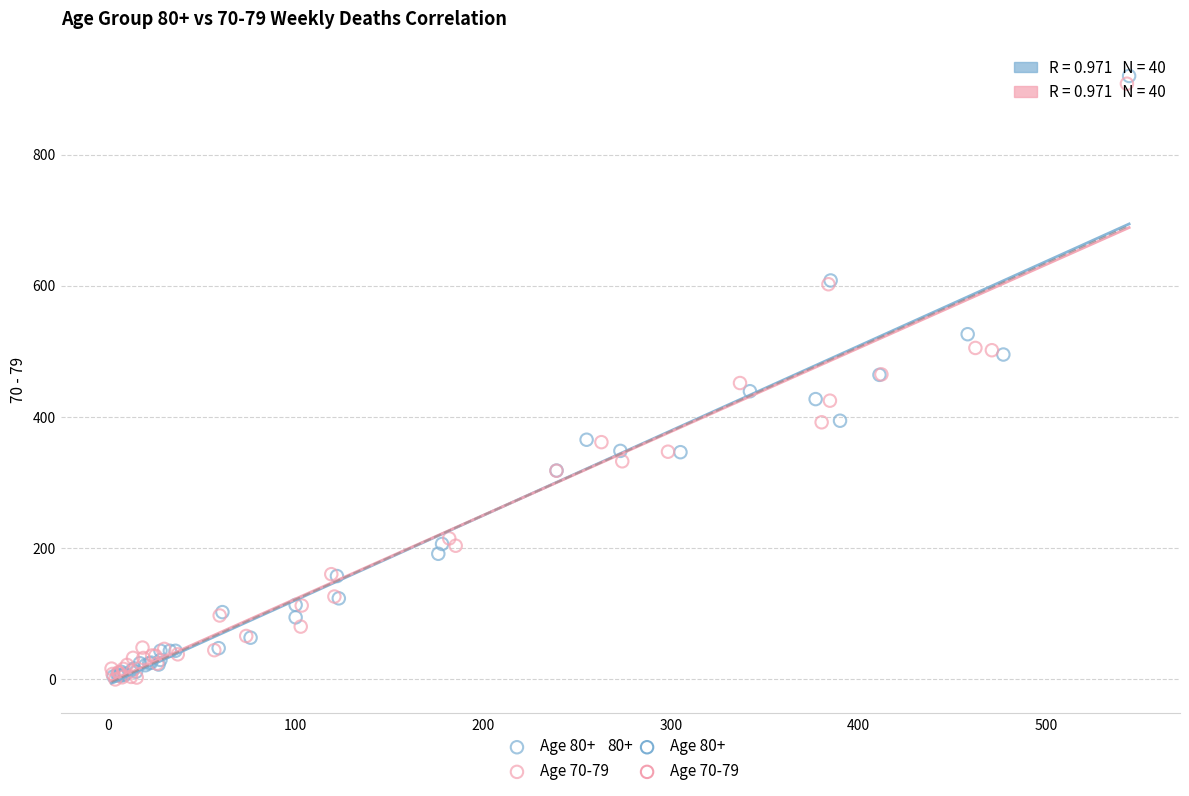

Which series has the largest Y range (max minus min)?

Age 80+